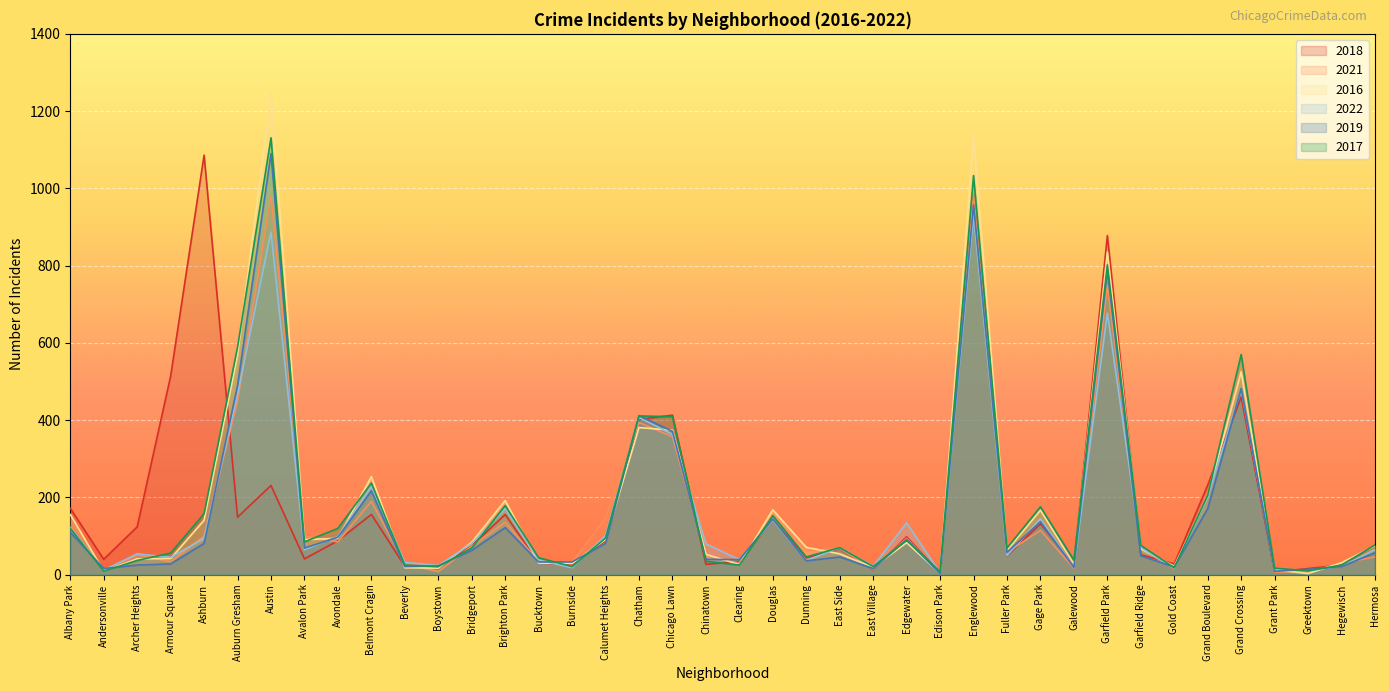

How many categories are shown in the chart?

40